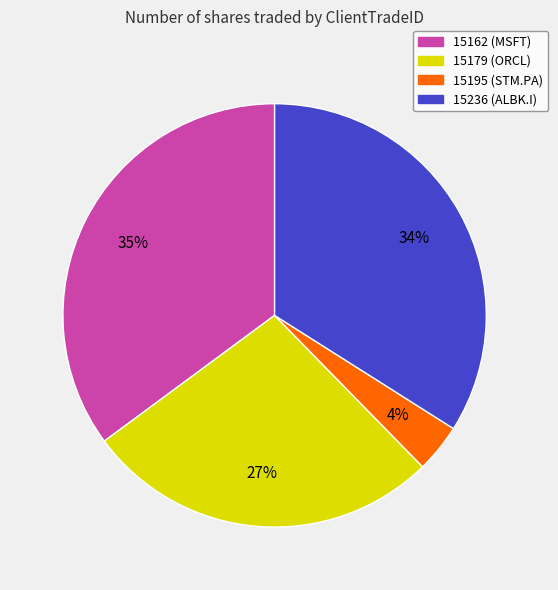

What is the ratio of the value at 15195 (STM.PA) to the value at 15162 (MSFT)?

0.1